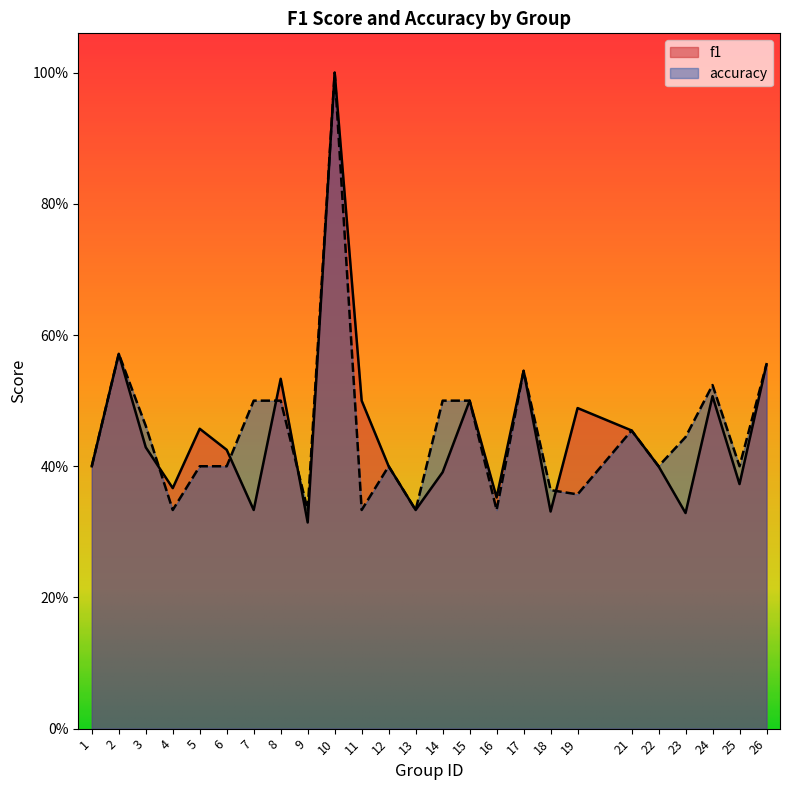

Rank the series by their maximum value, from highest to lowest.

f1, accuracy